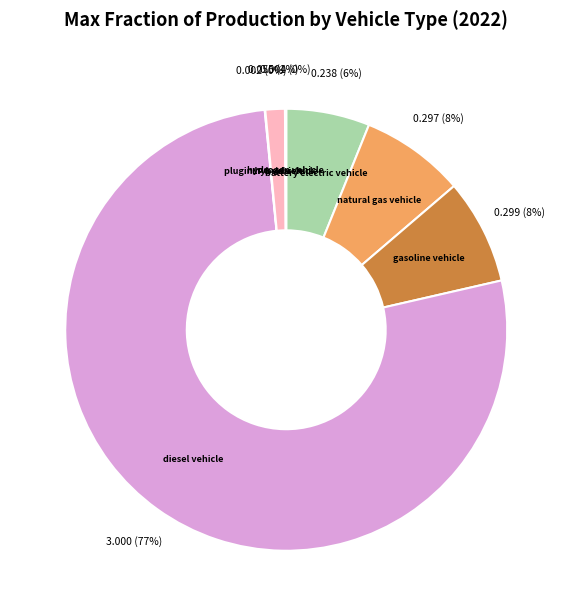

Which slice represents more than half of the pie?

diesel vehicle